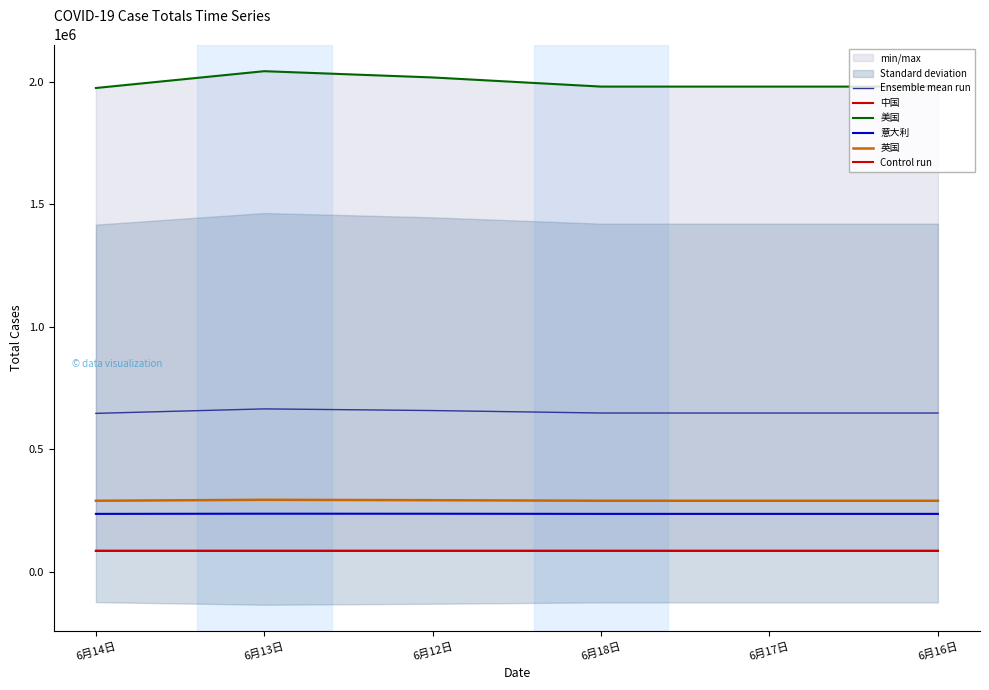

At which category does 中国 reach its first local peak?

6月13日